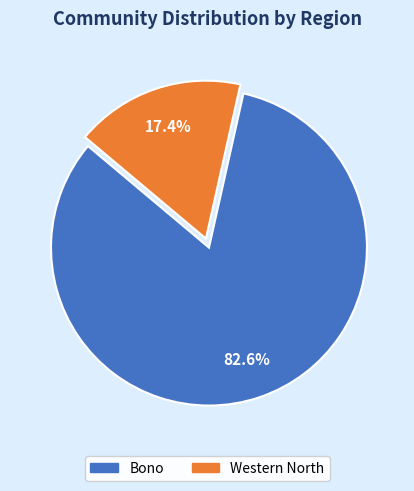

Between Western North and Bono, which is larger?

Bono